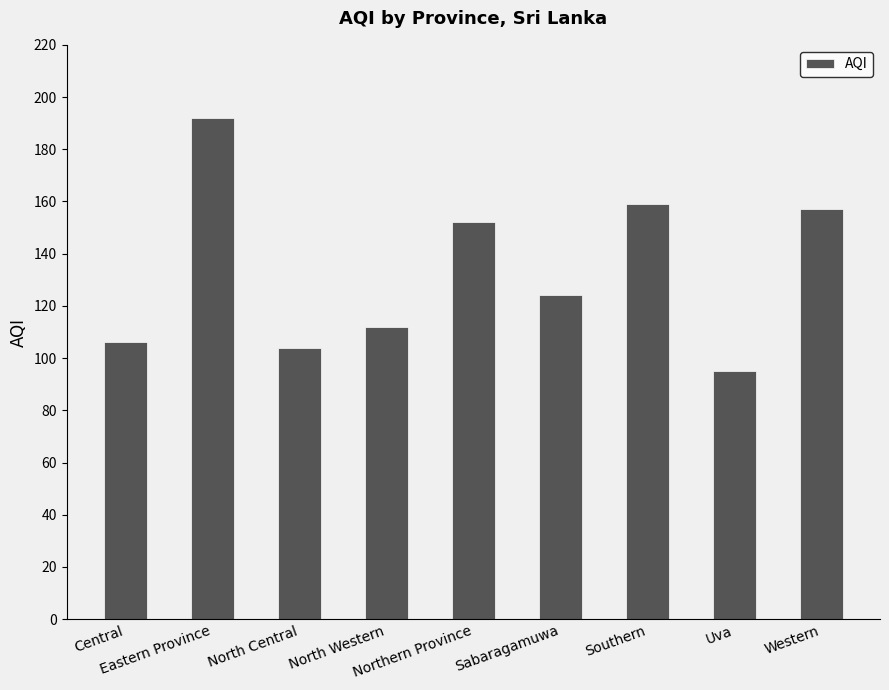

Which category has the highest value across all series?

Eastern Province